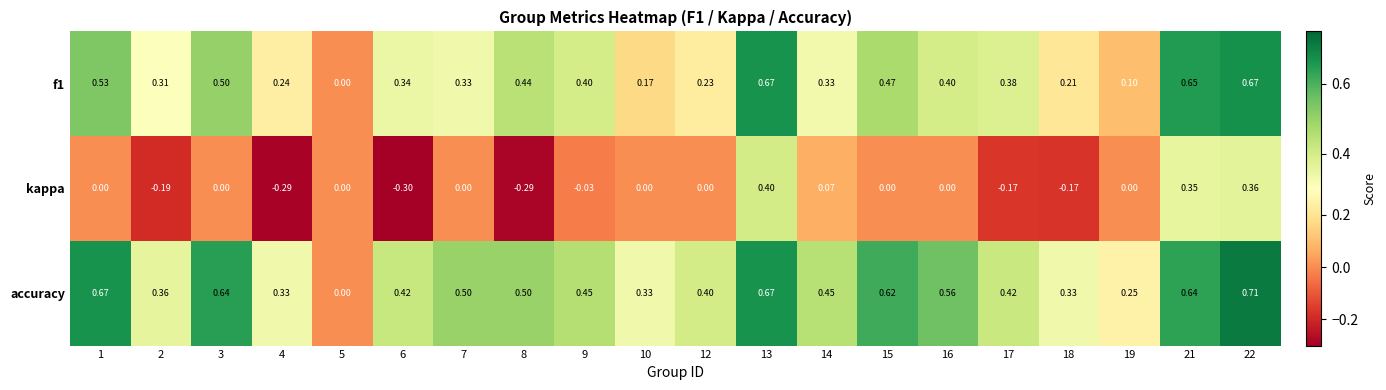

List the series in order of their peak value, lowest first.

kappa, f1, accuracy